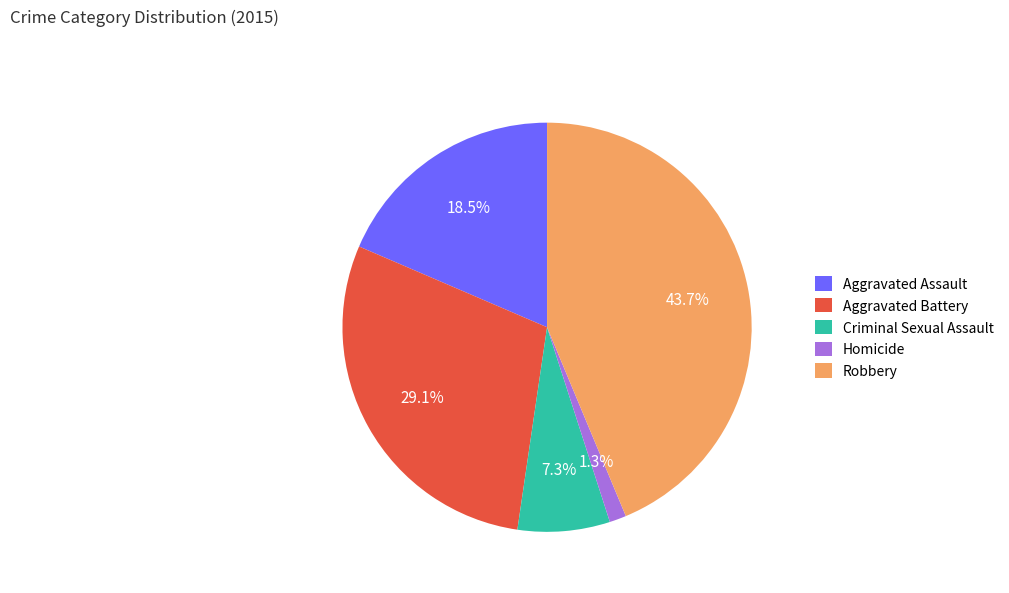

How much of the chart is everything except Aggravated Assault?

81.5%